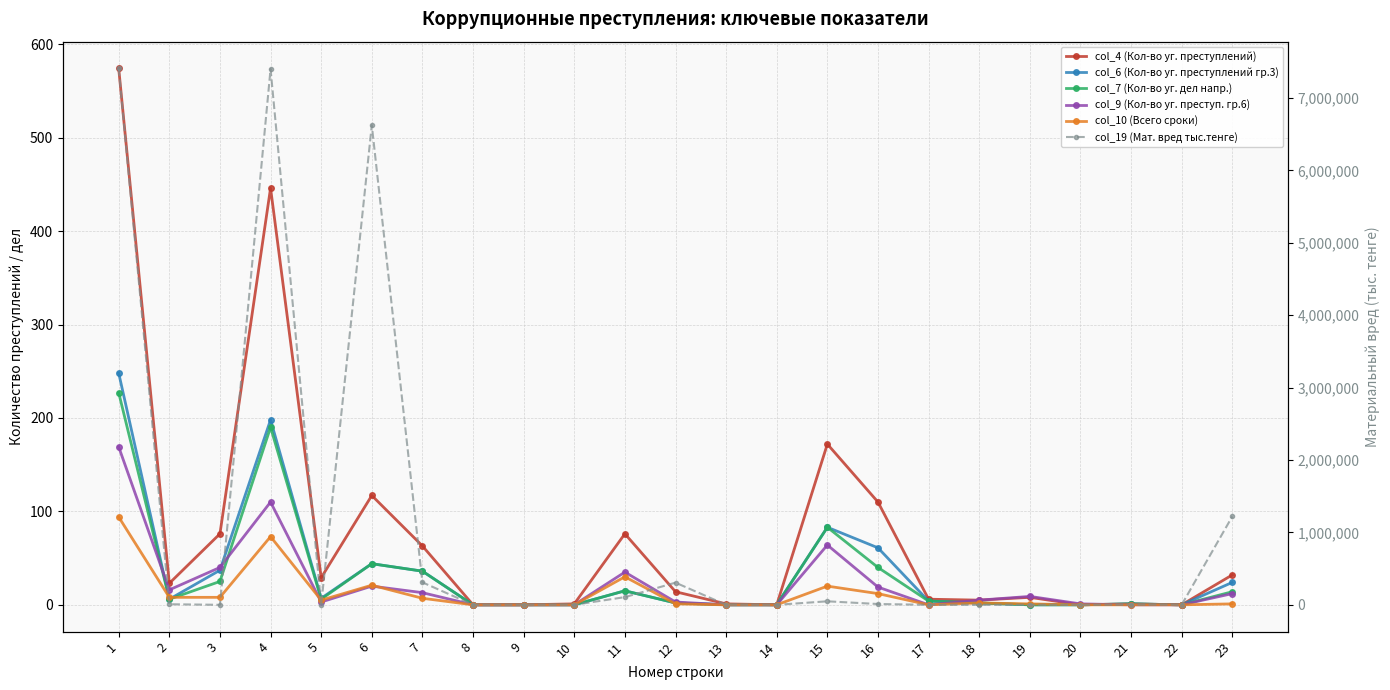

True or false: col_7 (Кол-во уг. дел напр.) and col_6 (Кол-во уг. преступлений гр.3) intersect in this chart.

False